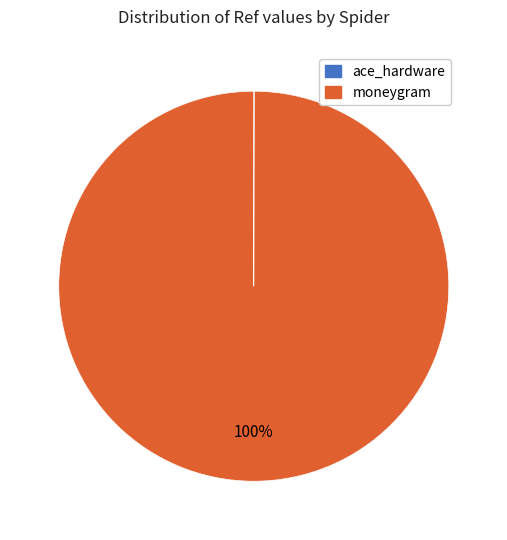

To the nearest percent, what is the average slice percentage?

50%